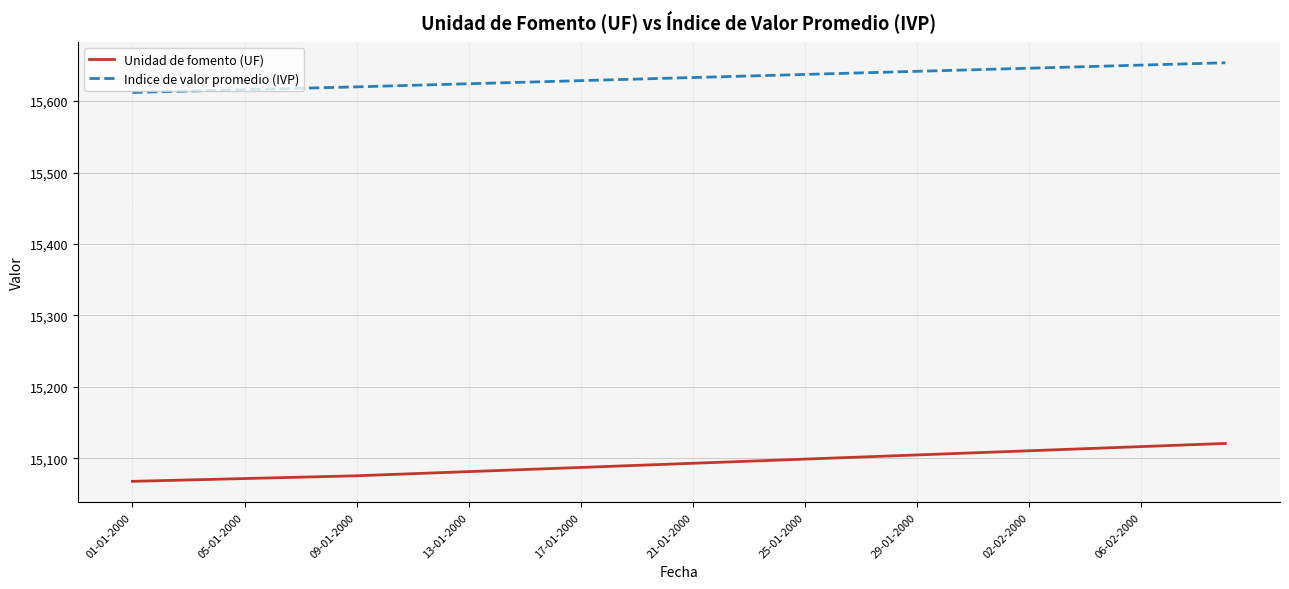

What is the maximum value for Indice de valor promedio (IVP)?

15653.6